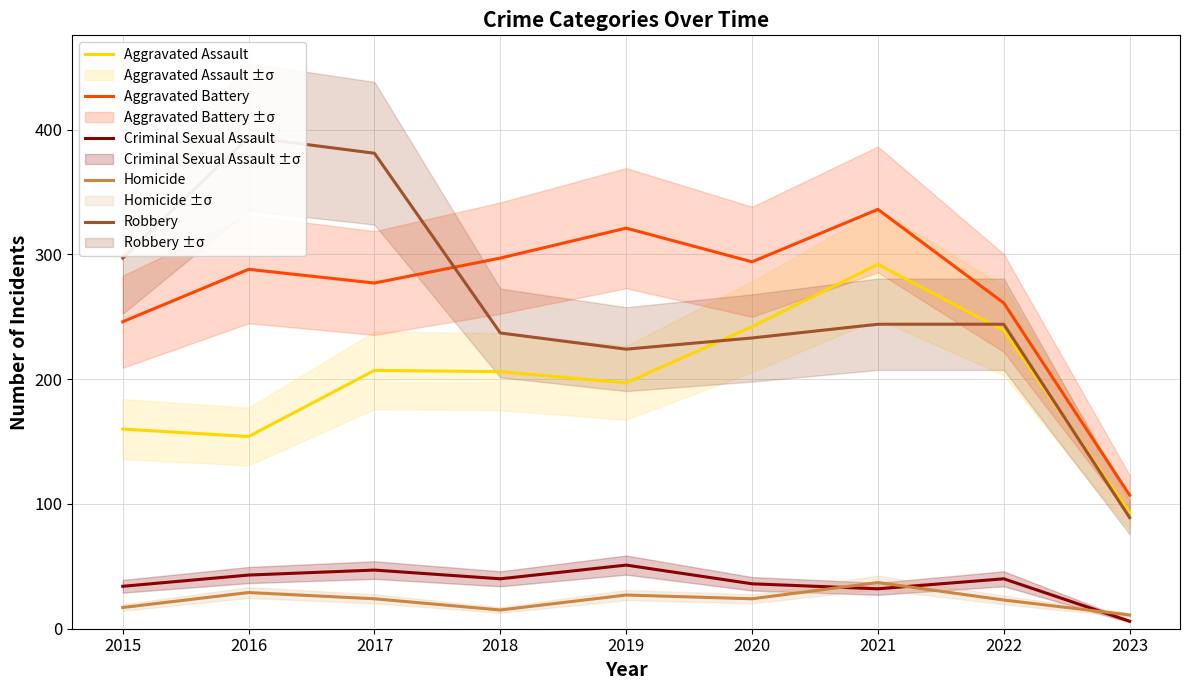

The Homicide series shows 16 at 2022. True or false?

False